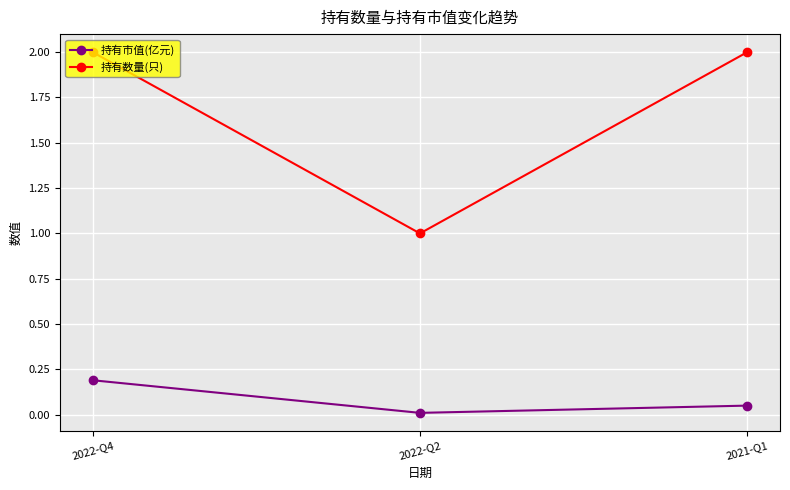

Between 2022-Q2 and 2021-Q1, which series saw the biggest shift?

持有数量(只)